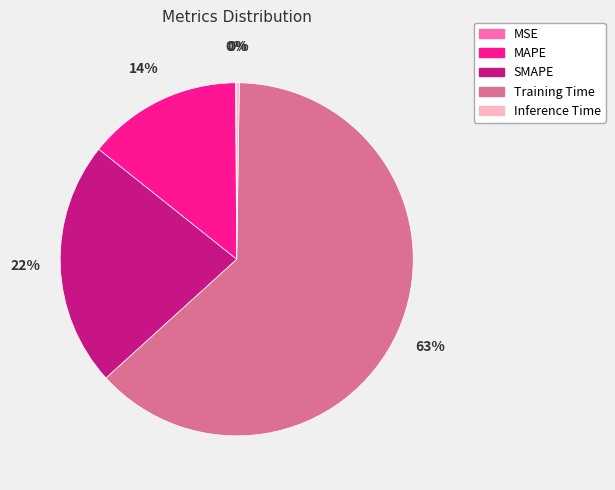

To the nearest percent, what is the difference between the SMAPE and Training Time slice percentages?

41%